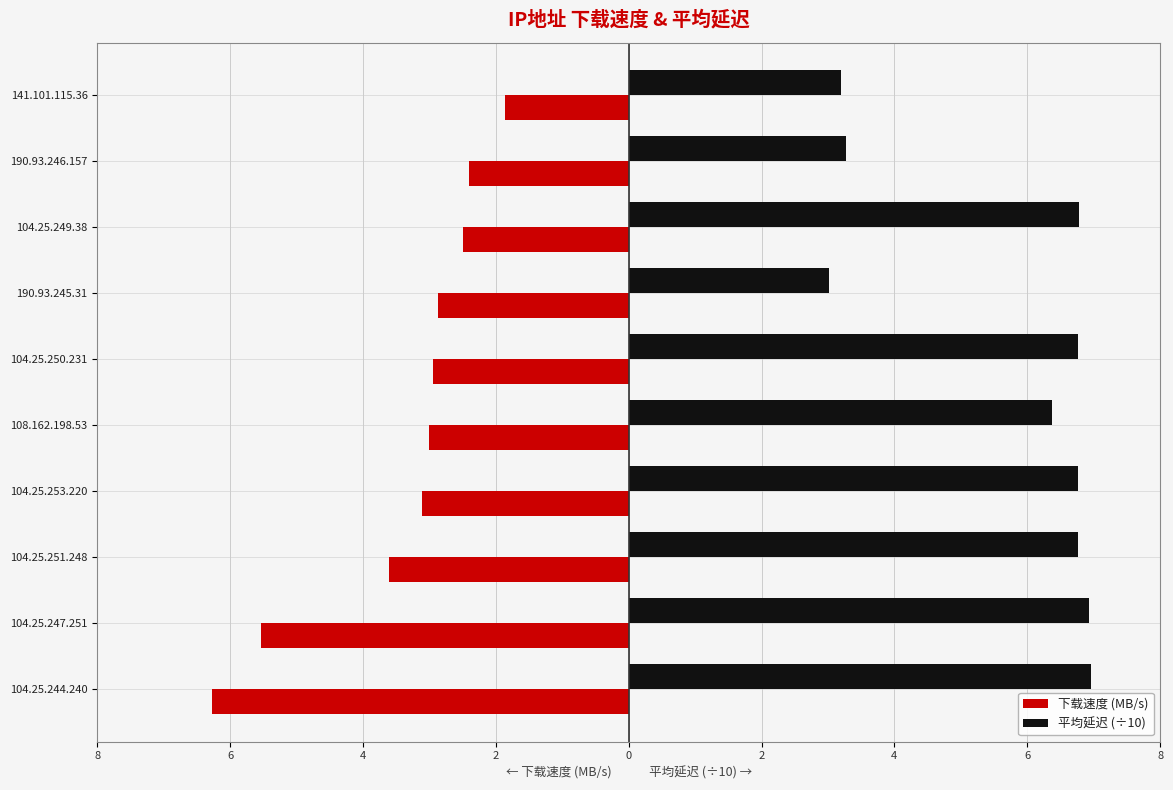

What are all the series names shown in the legend?

下载速度 (MB/s), 平均延迟 (÷10)